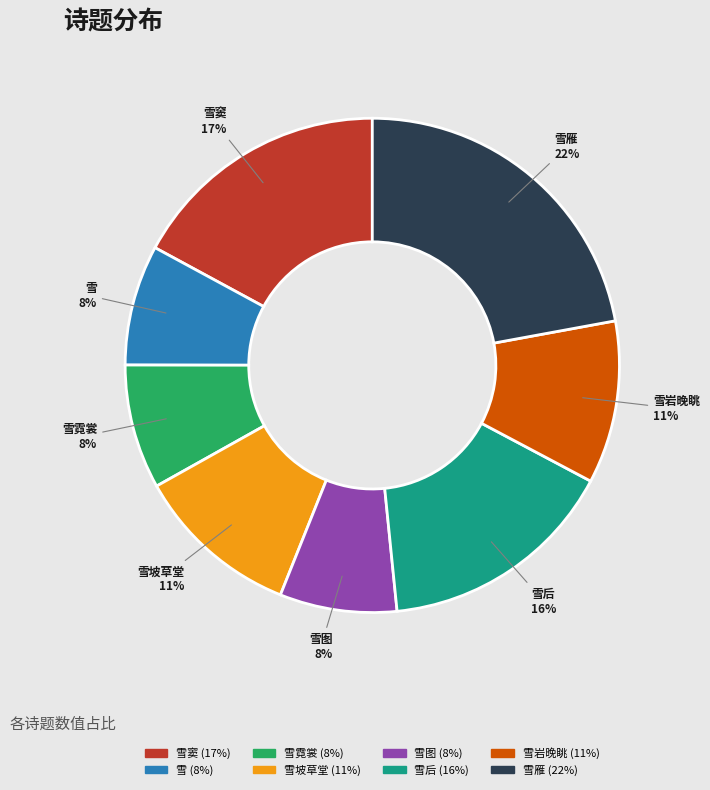

Does any single category account for the majority?

No